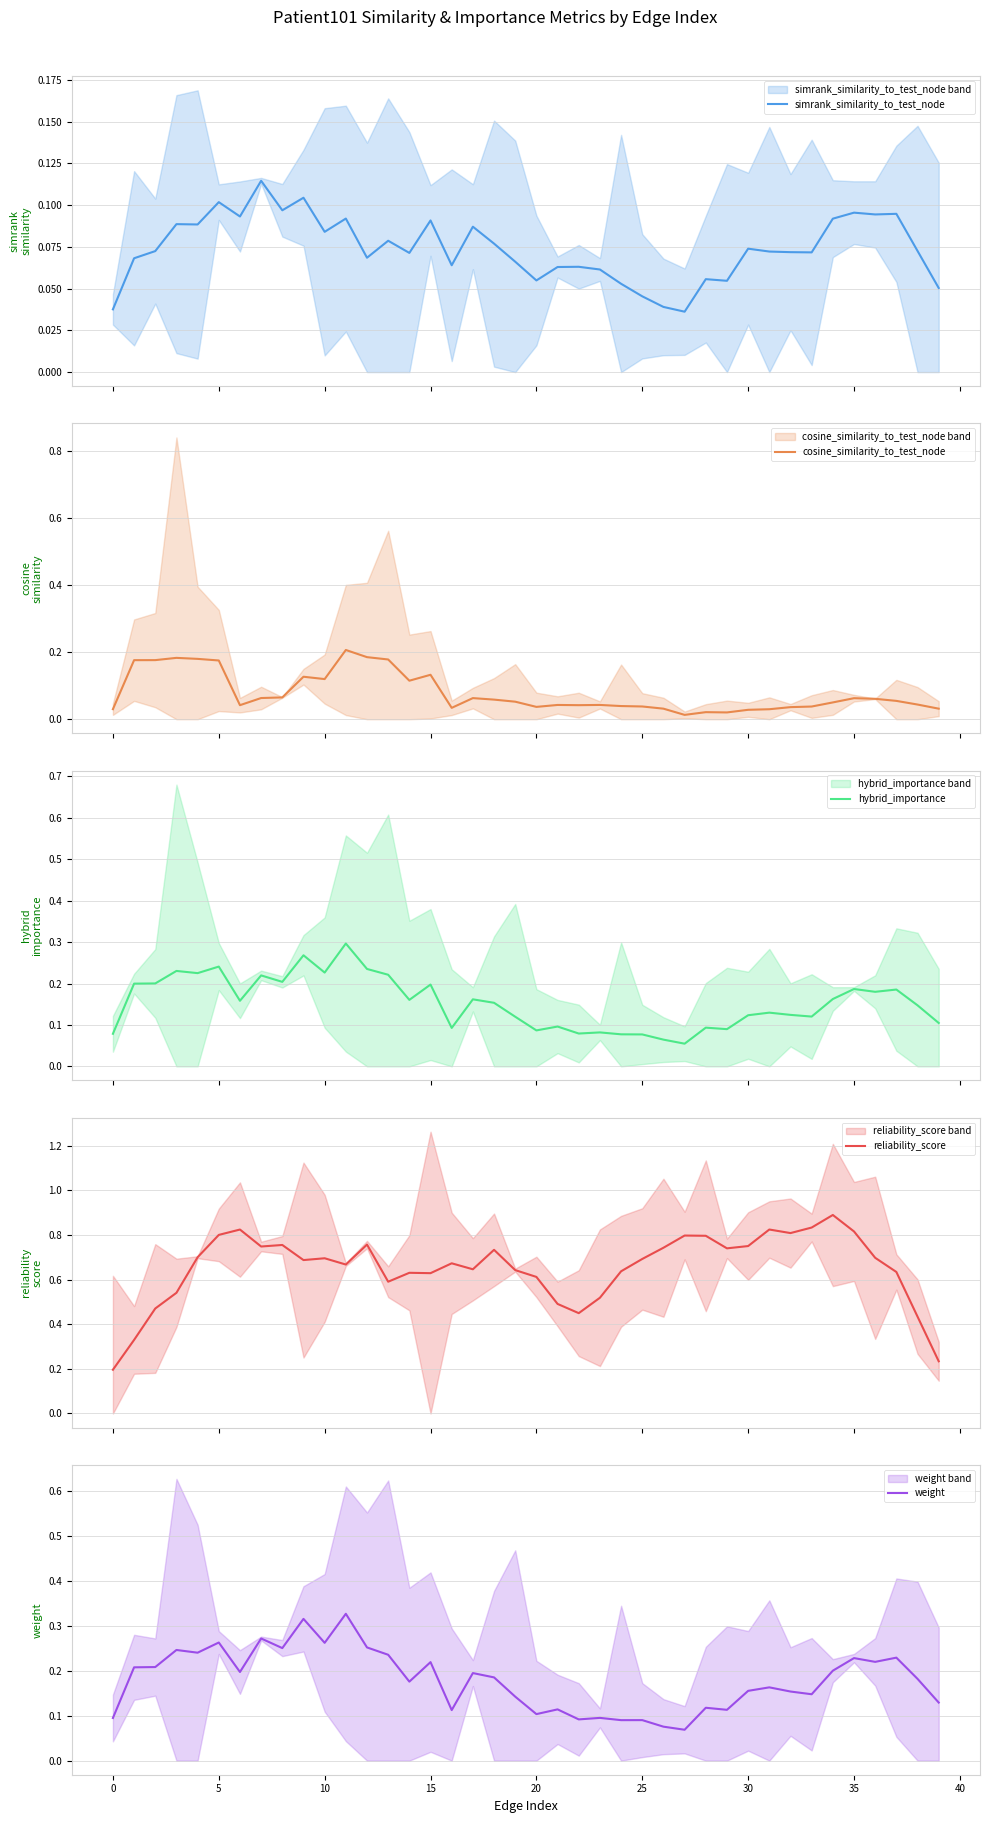

What is the label of the 12th point from the right?

28